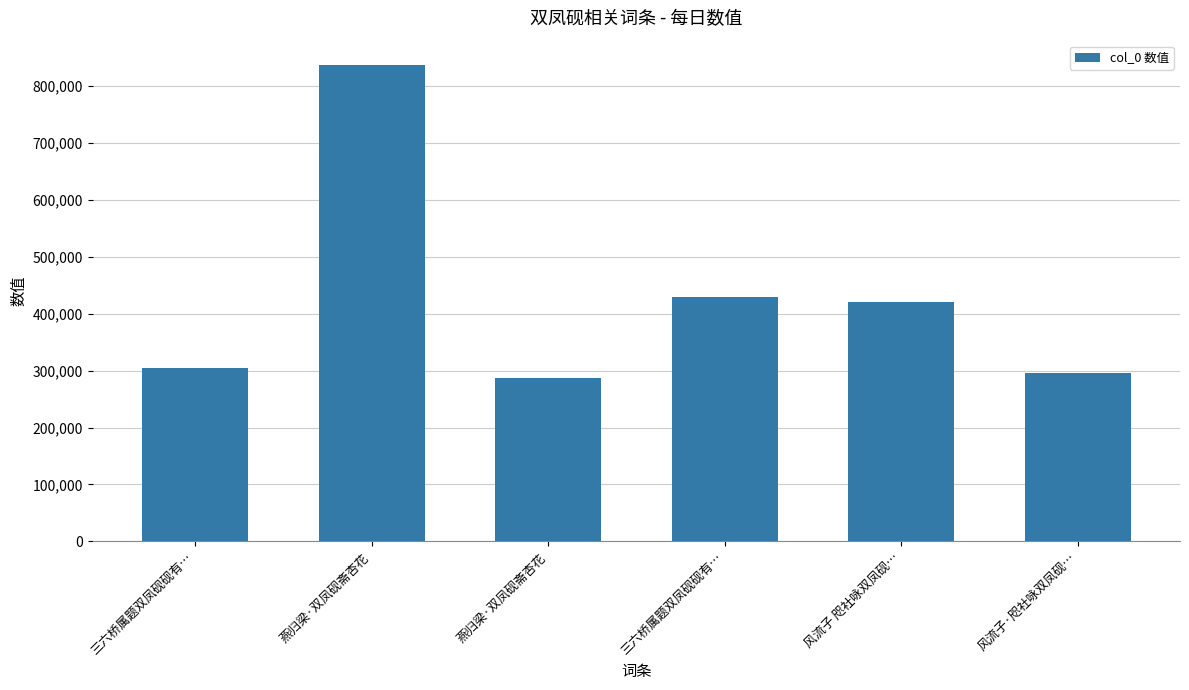

What is the maximum value shown in the chart?

837438